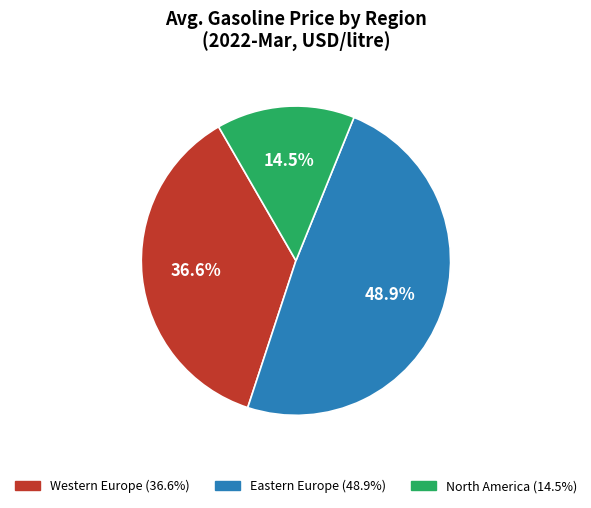

Is there any slice that represents more than half of the pie?

No